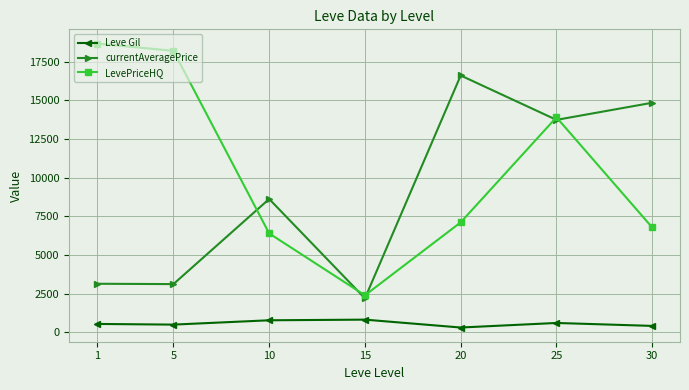

What is the value of the Leve Gil point at the 2nd from the left?

488.3